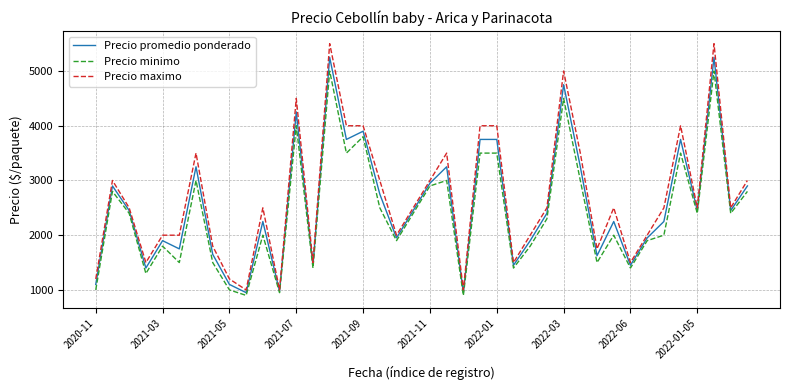

Which series has the widest spread of values?

Precio maximo